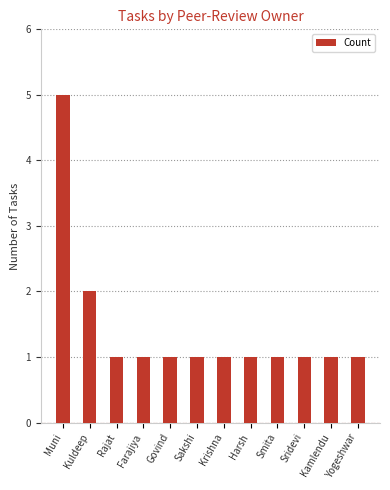

Is it true that the value at Govind is 1?

True